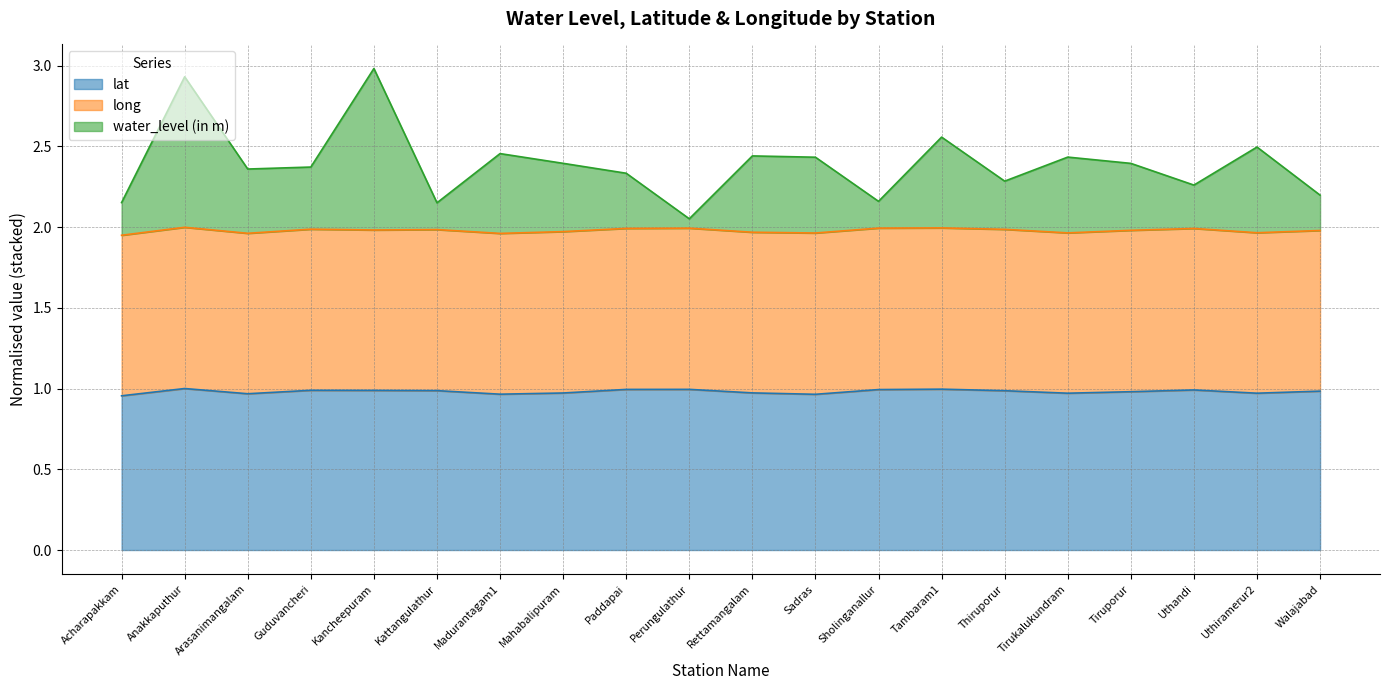

Between Sholinganallur and Kancheepuram, which is larger?

Sholinganallur